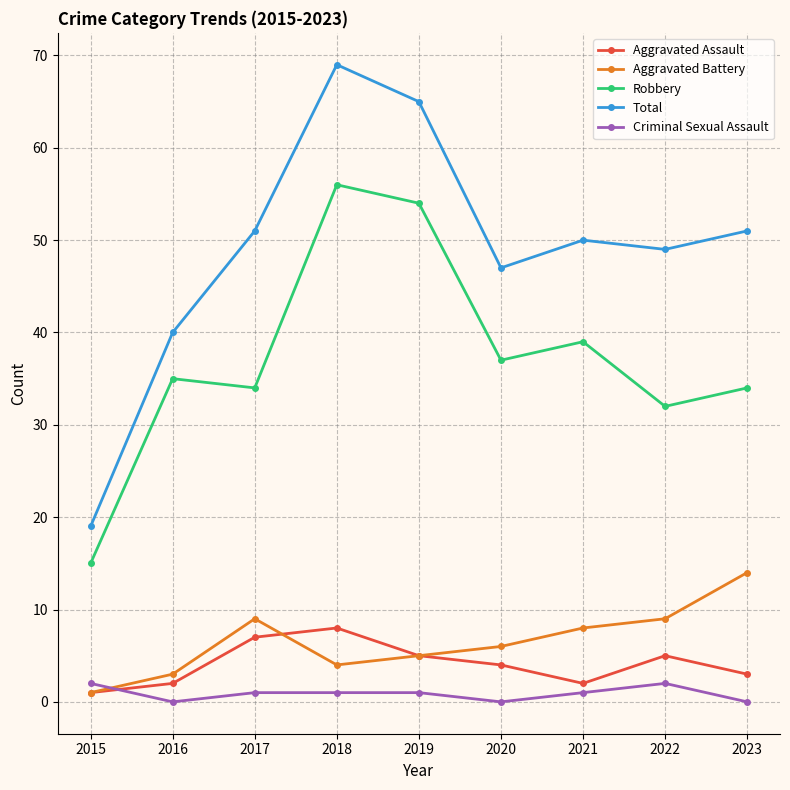

Is the value of Total at 2022 greater than the value of Aggravated Battery at 2019?

Yes